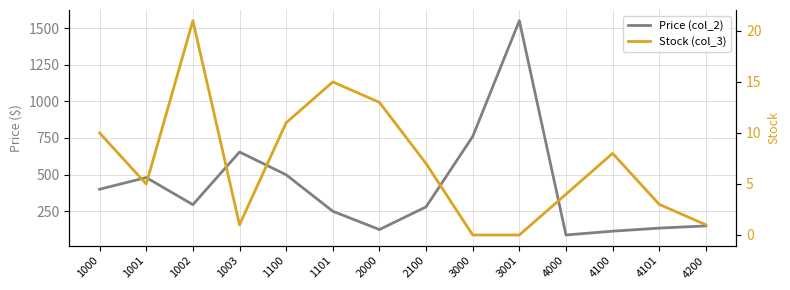

True or false: Stock (col_3) has a value of -13.3 at 3001.

False